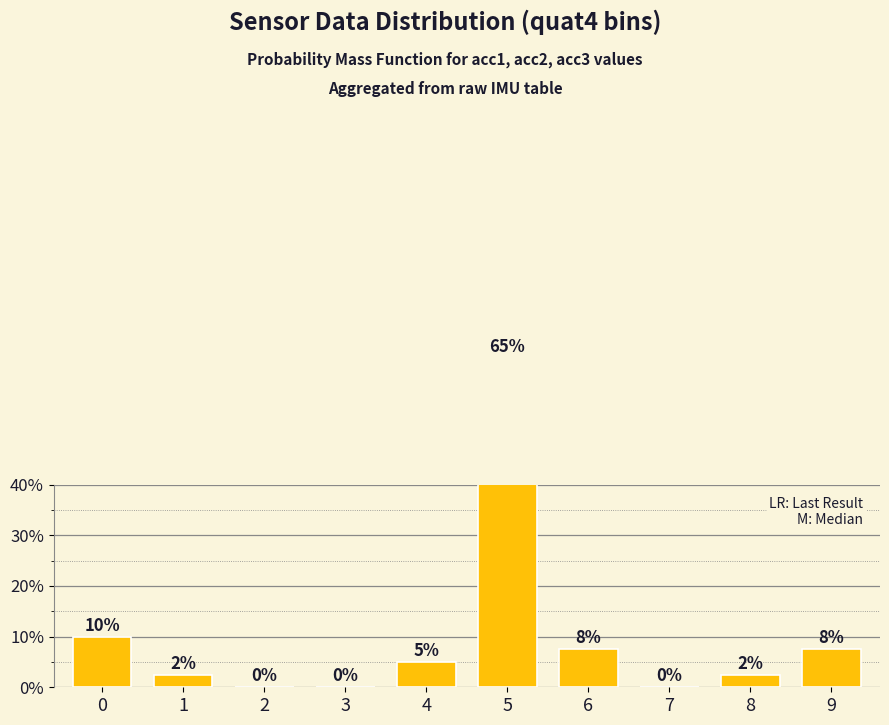

Reading right to left, list all the values displayed in this chart.

7.5	2.5	0.0	7.5	65.0	5.0	0.0	0.0	2.5	10.0